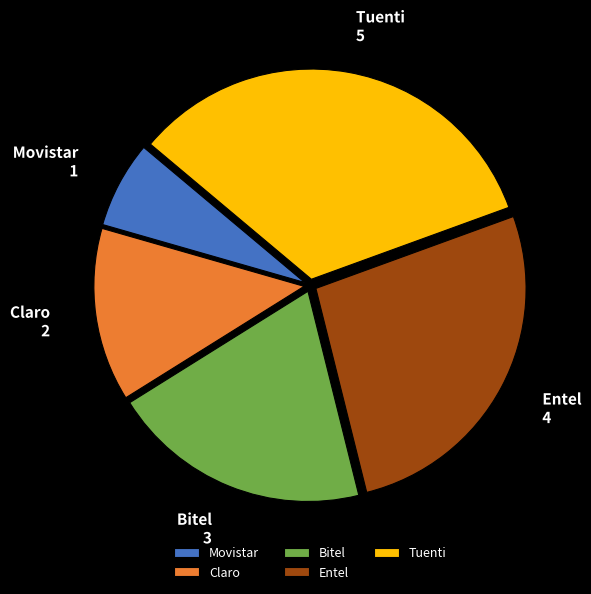

Is there any slice that represents more than half of the pie?

No